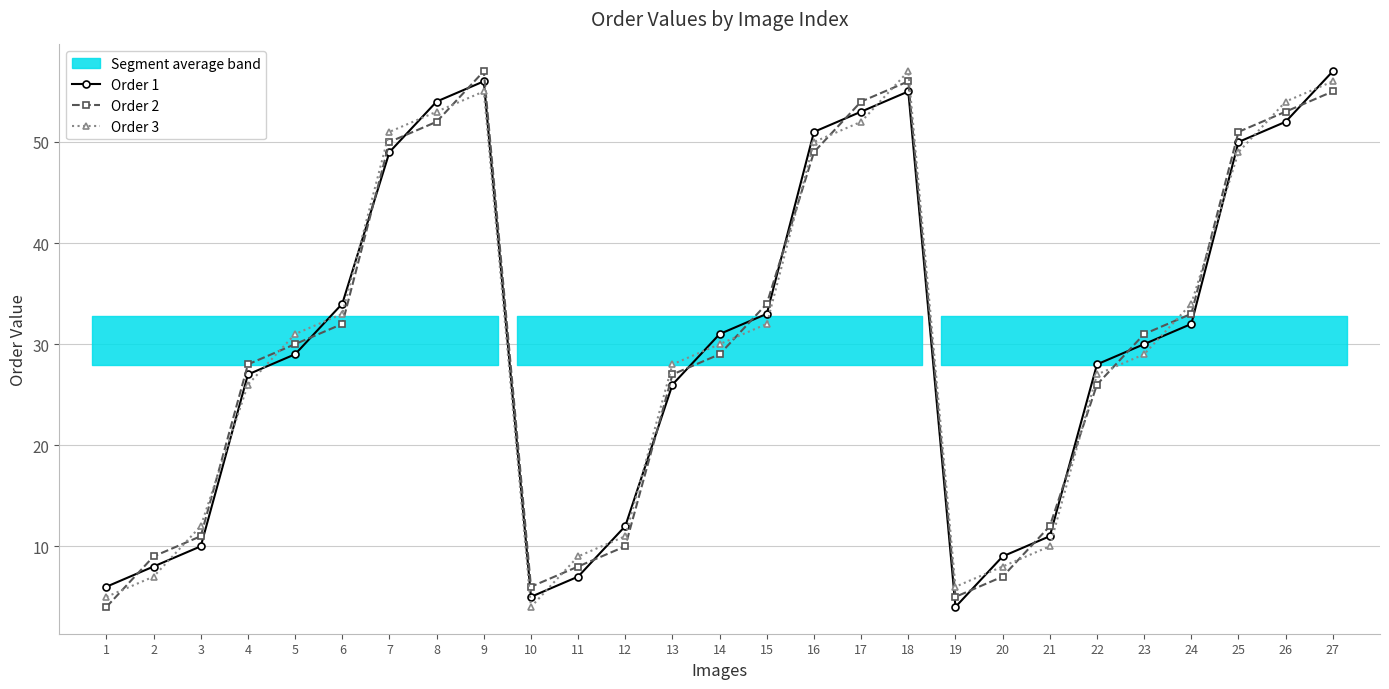

Which category has the lowest value in the Order 3 series?

10